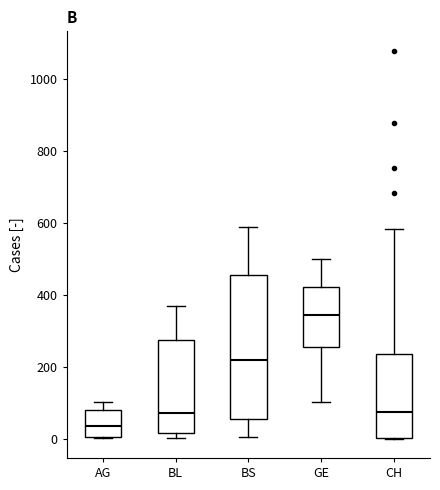

Reading left to right, read every box against the y-axis: the position of its median line, the range the box covers, and the ends of its whiskers. The values are not printed on the chart, so give them approximately, as read against the axis.

AG: median 40, box 0 to 80, whiskers 0 to 100
BL: median 80, box 20 to 280, whiskers 0 to 380
BS: median 220, box 60 to 460, whiskers 0 to 600
GE: median 340, box 260 to 420, whiskers 100 to 500
CH: median 80, box 0 to 240, whiskers 0 to 580